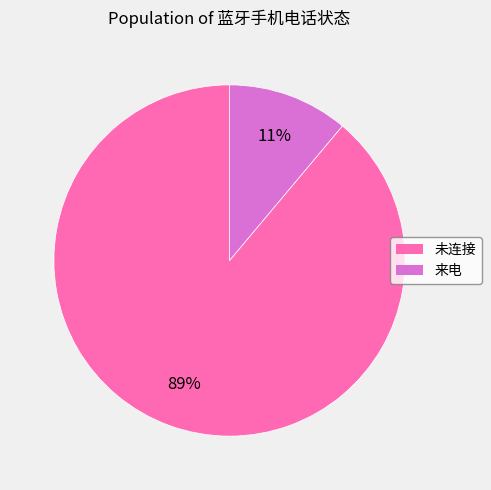

Which category has the smallest portion of the pie?

来电